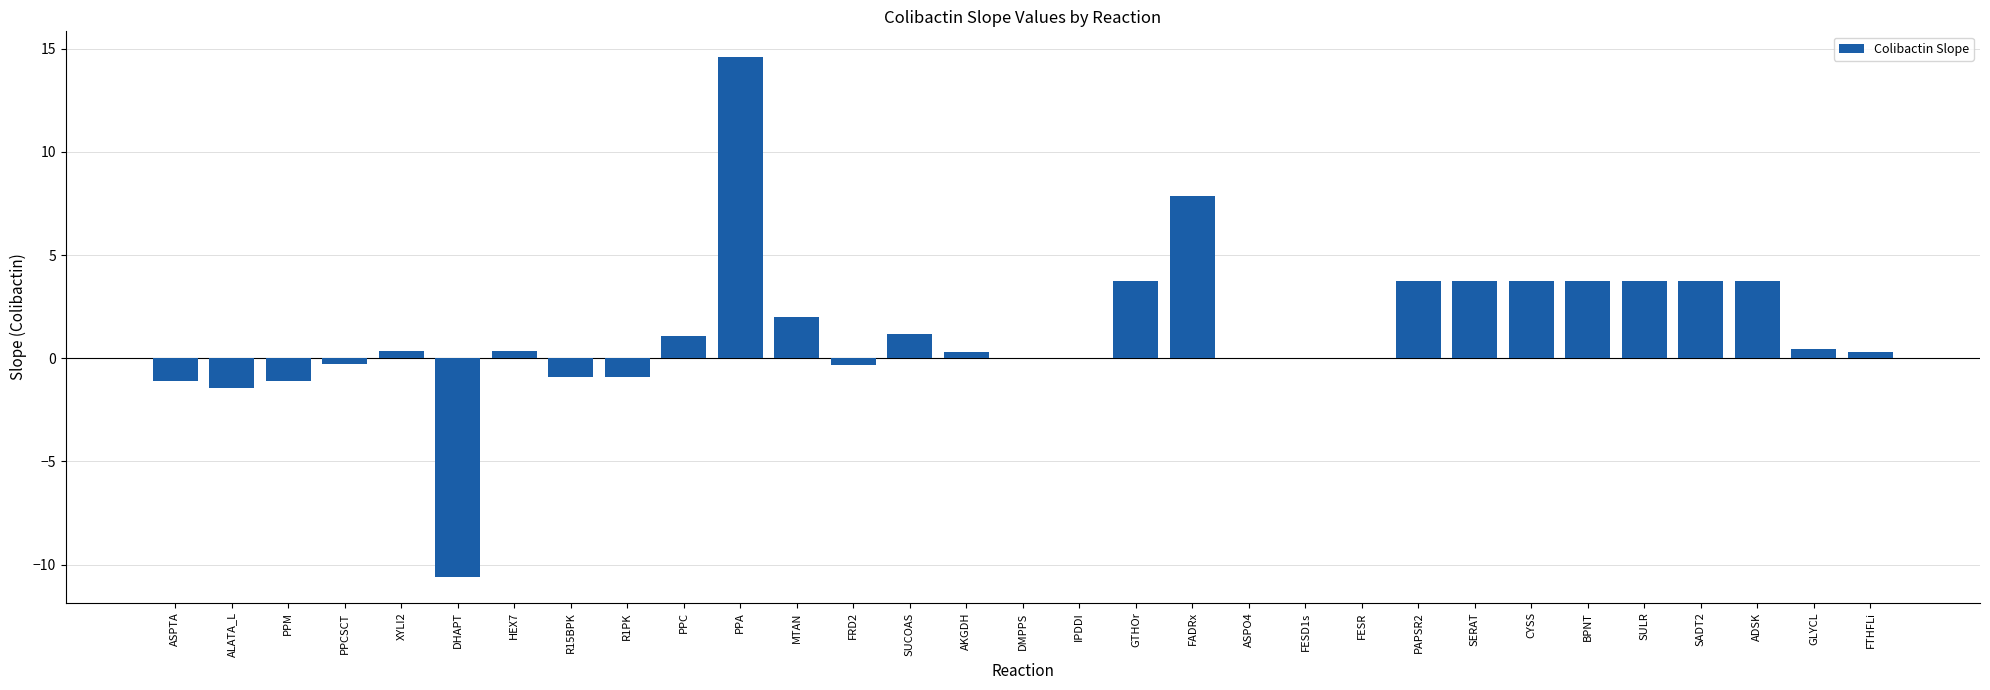

How many series are shown in this chart?

1